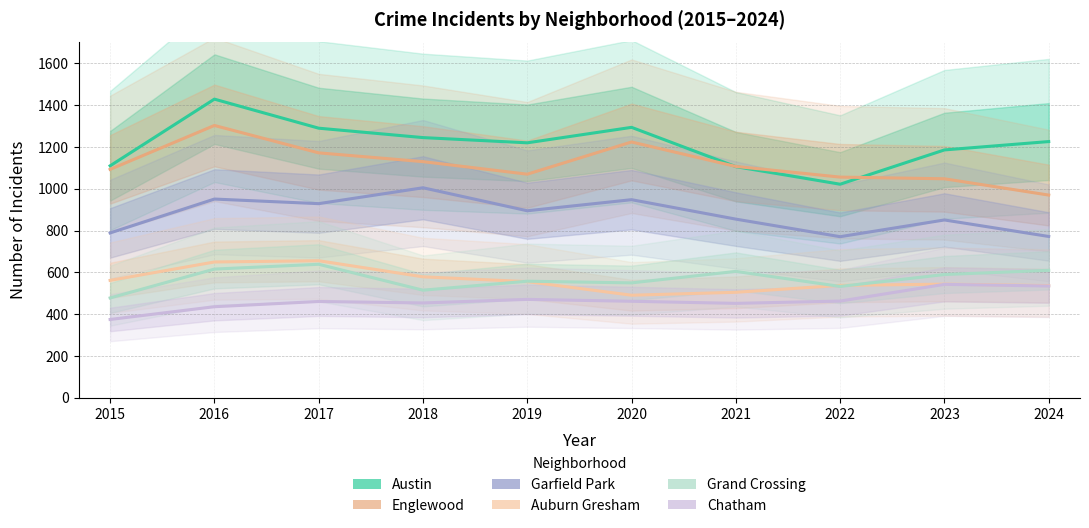

In Chatham, how many points are higher than both neighbors (excluding endpoints)?

3